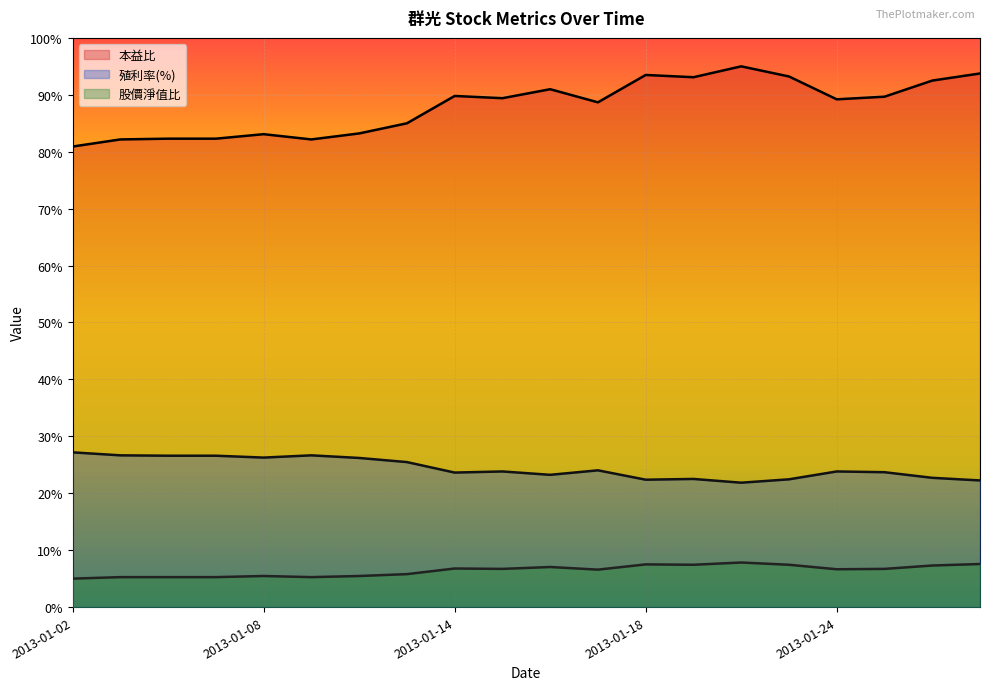

Which category has the lowest value across all series?

2013-01-02